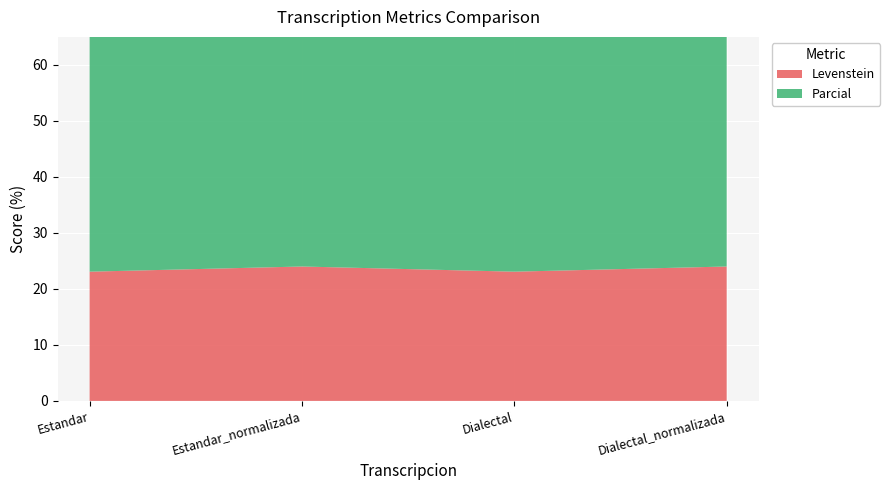

Reading left to right, what are all the values shown in this chart?

Levenstein: 23.1	24.0	23.1	24.0
Parcial: 43.2	47.6	43.2	47.6